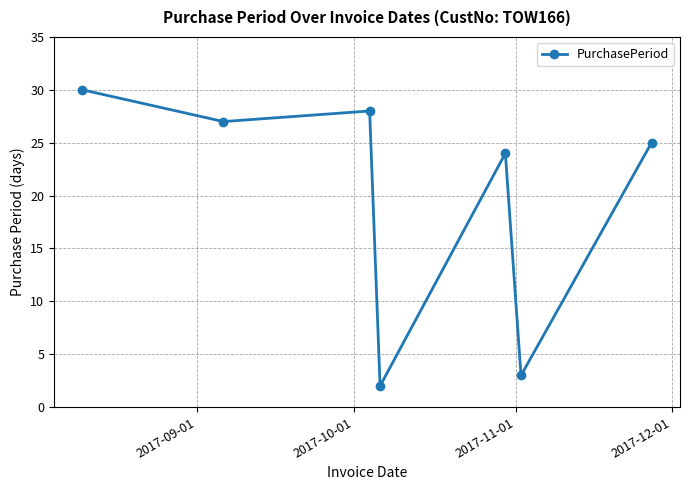

What is the maximum value shown in the chart?

30